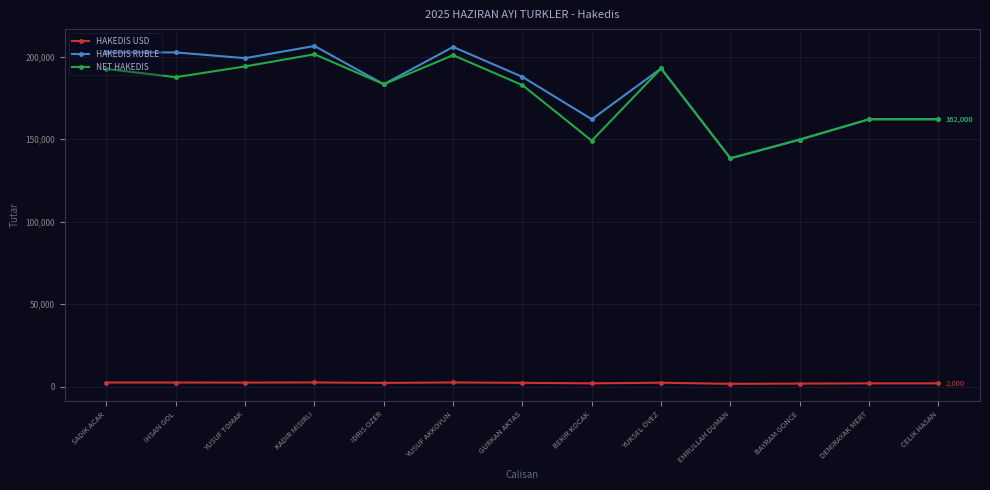

What are all the series names shown in the legend?

HAKEDIS USD, HAKEDIS RUBLE, NET HAKEDIS